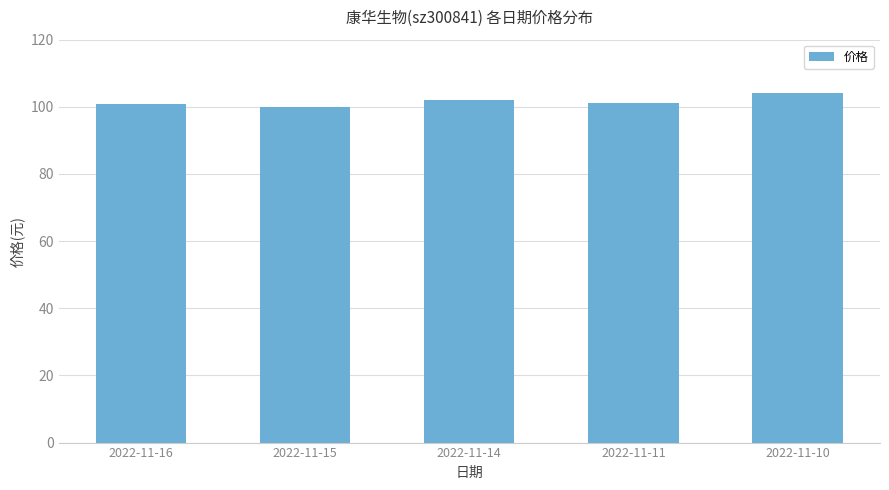

What is the sum of the values at 2022-11-15 and 2022-11-16?

200.7